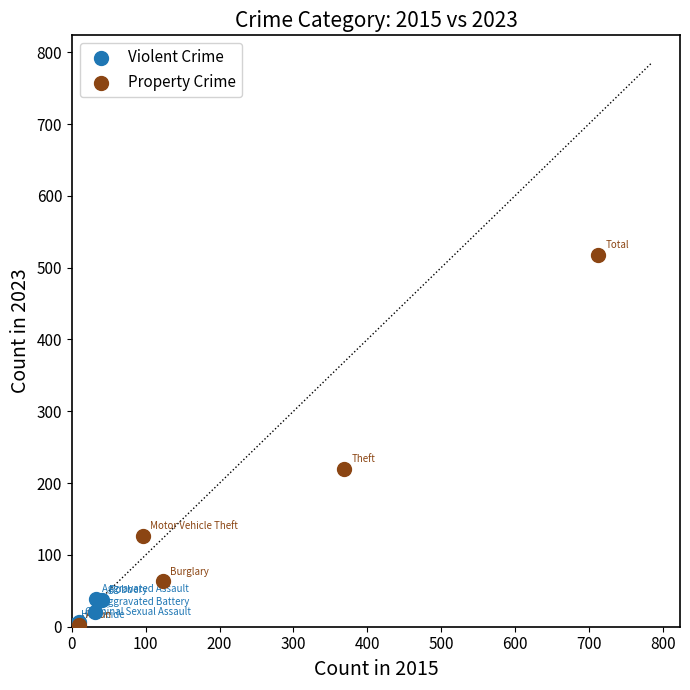

Which series has the largest Y range (max minus min)?

Property Crime